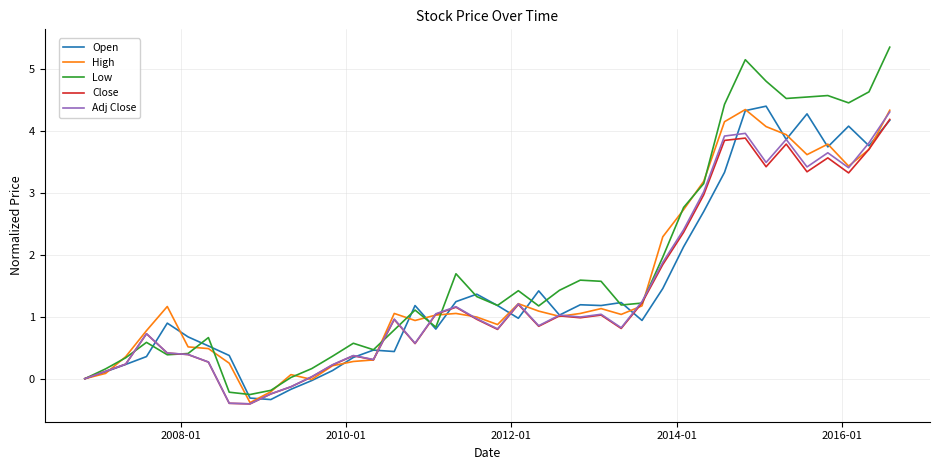

What is the smallest value displayed?

-0.4